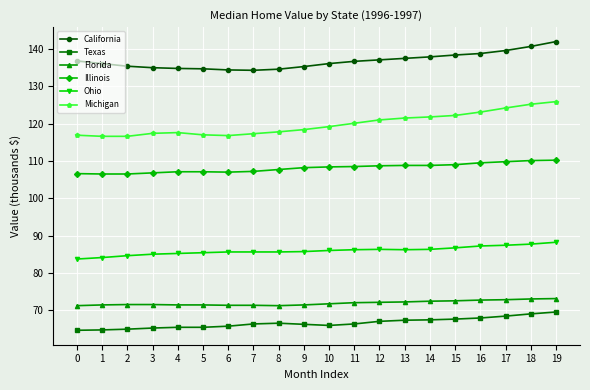

At how many categories does at least one series exceed 107188?

20